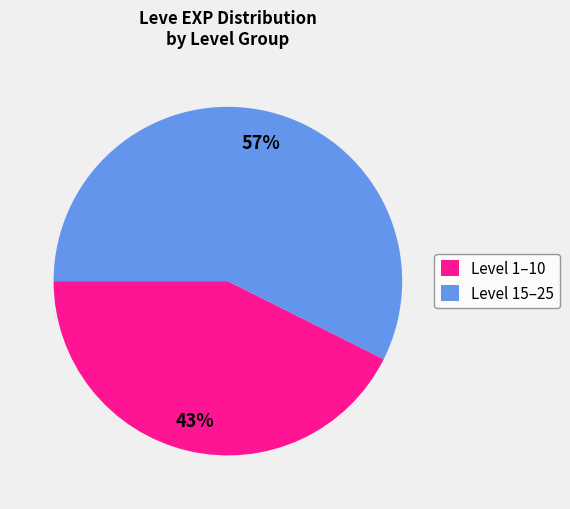

Is the sum of Level 1–10 and Level 15–25 greater than half?

Yes